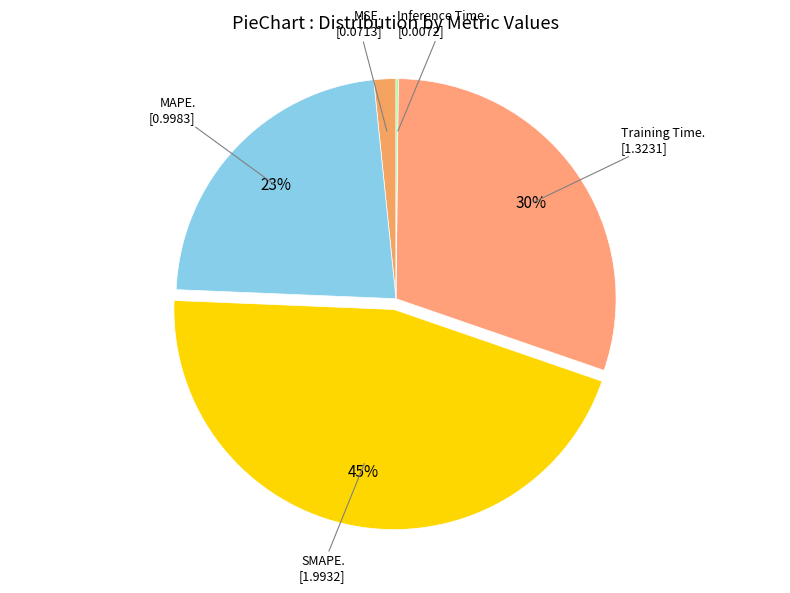

What is the largest slice in the pie chart?

SMAPE